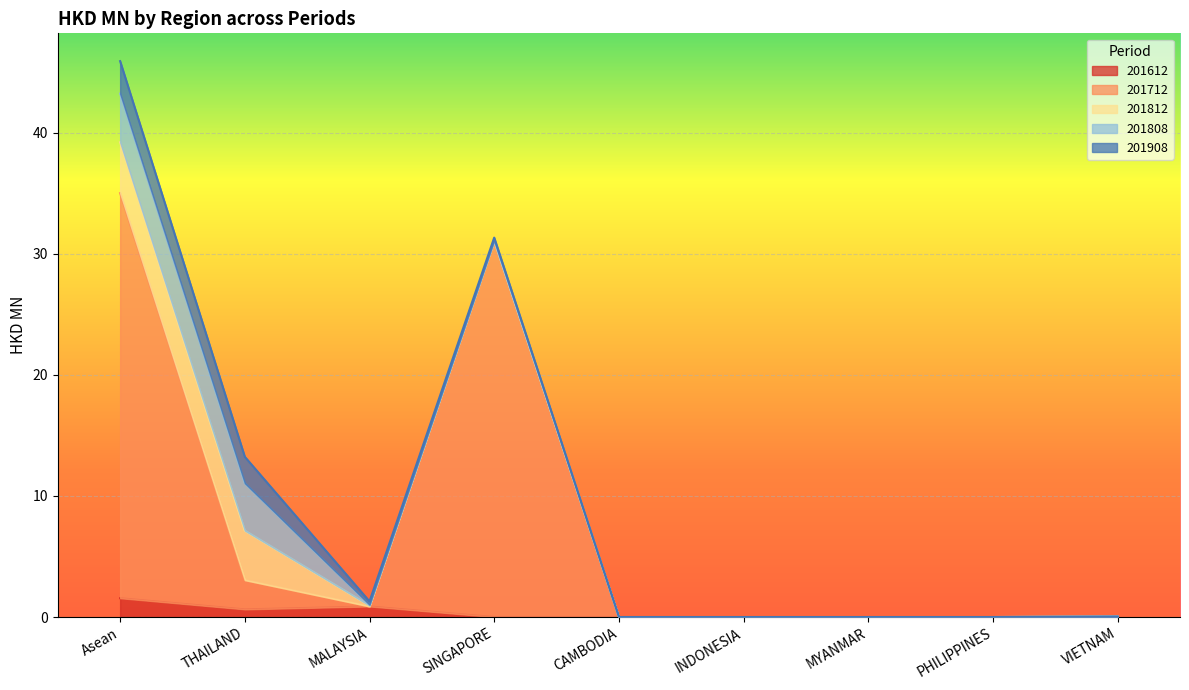

What is the label of the 7th point from the right?

MALAYSIA